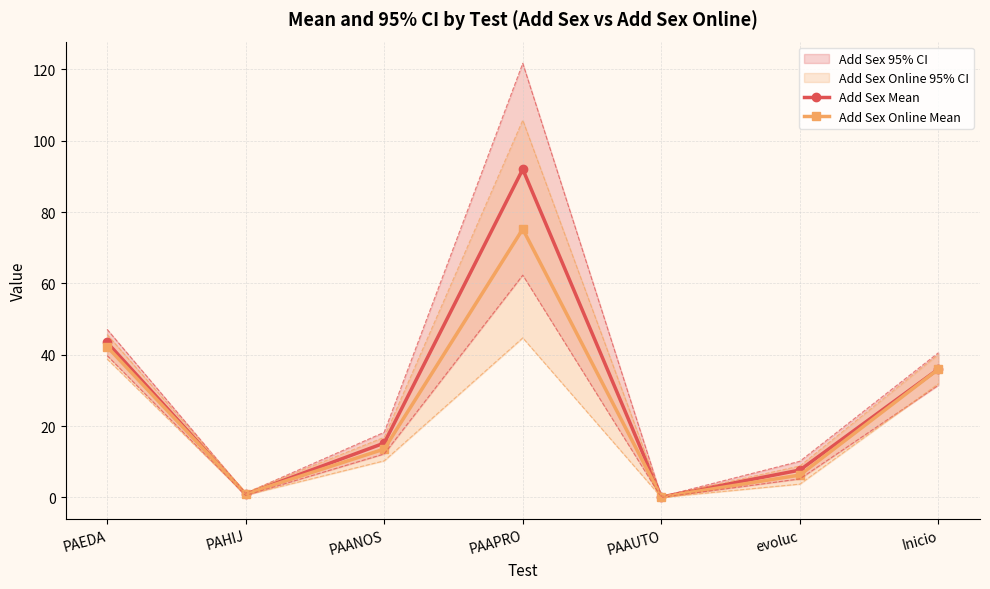

What is the approximate value of Add Sex CI Lower at evoluc?

5.2